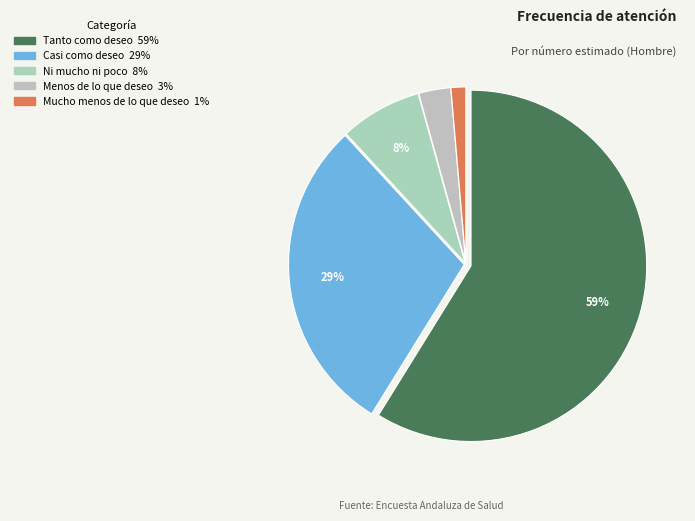

The Ni mucho ni poco slice represents 17% of the pie. True or false?

False